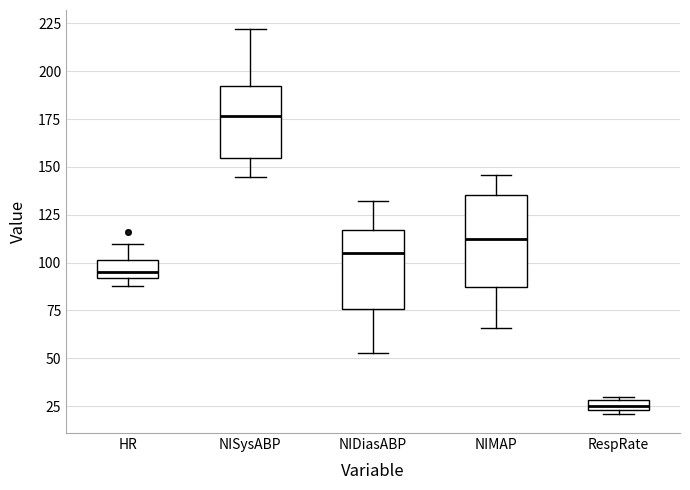

Which box has the highest median line?

NISysABP